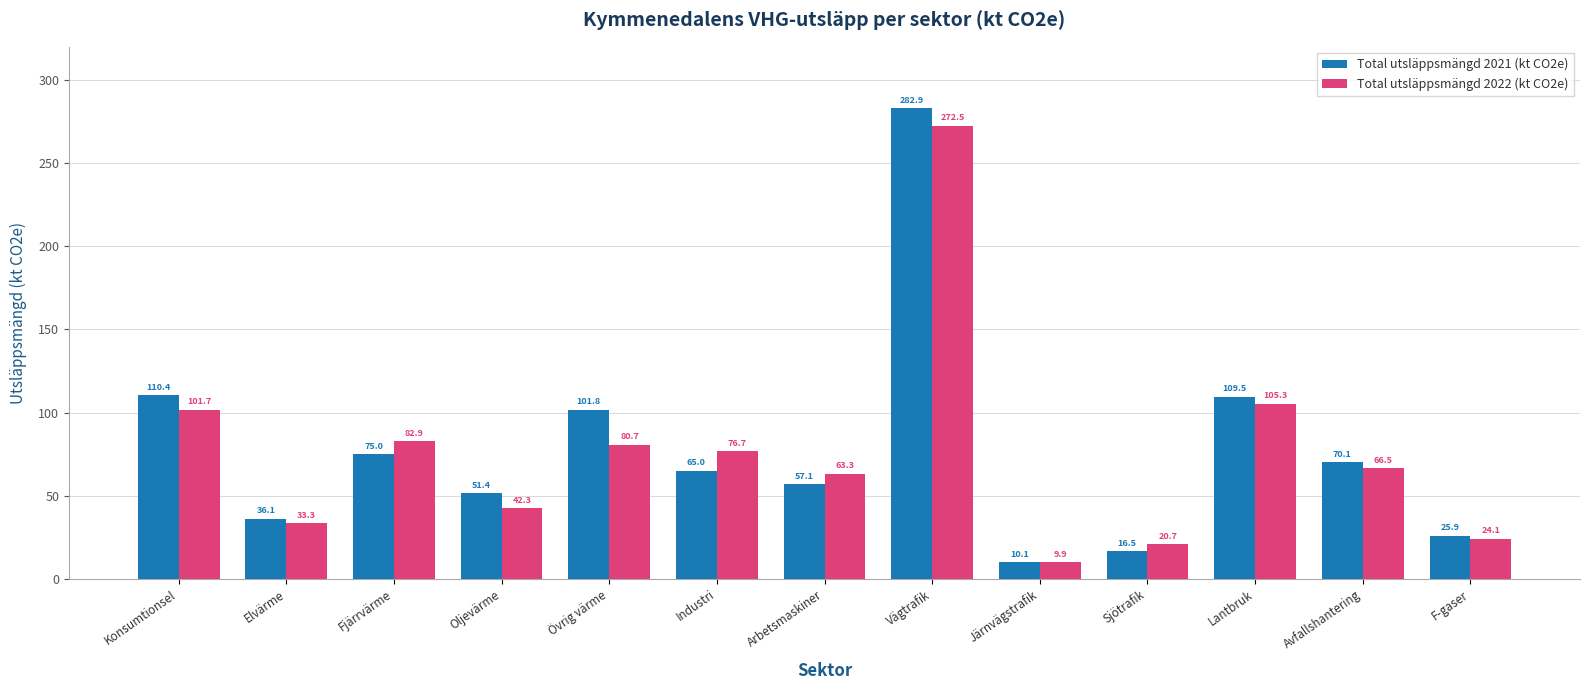

Which series has the largest total across all categories?

Total utsläppsmängd 2021 (kt CO2e)